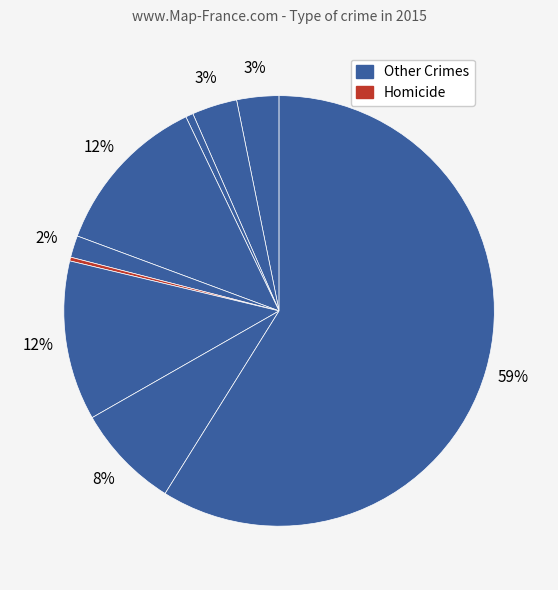

How many segments does this pie chart have?

9